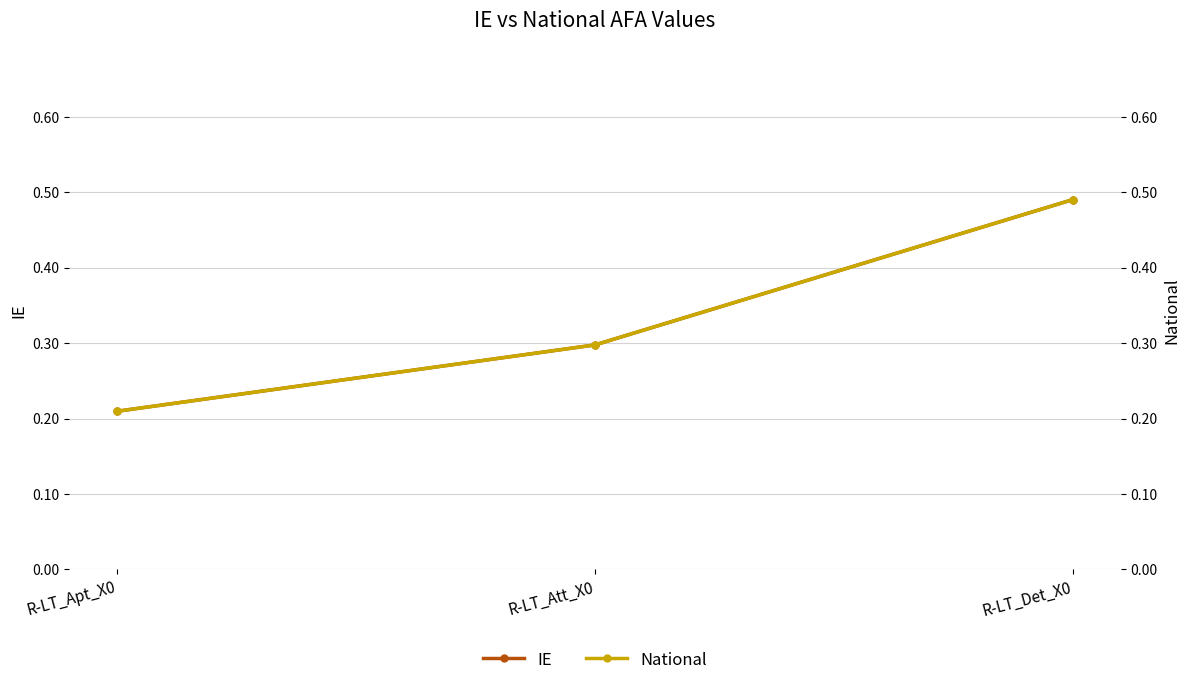

Is it true that National equals 0.3 at R-LT_Att_X0?

True